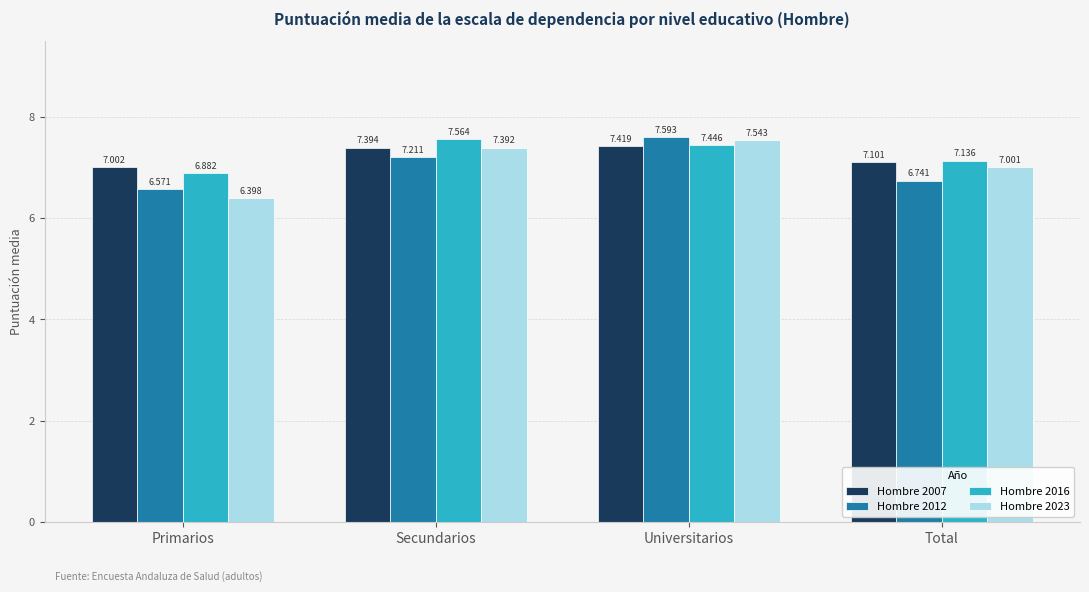

What is the difference between the highest and lowest values at Secundarios?

0.4